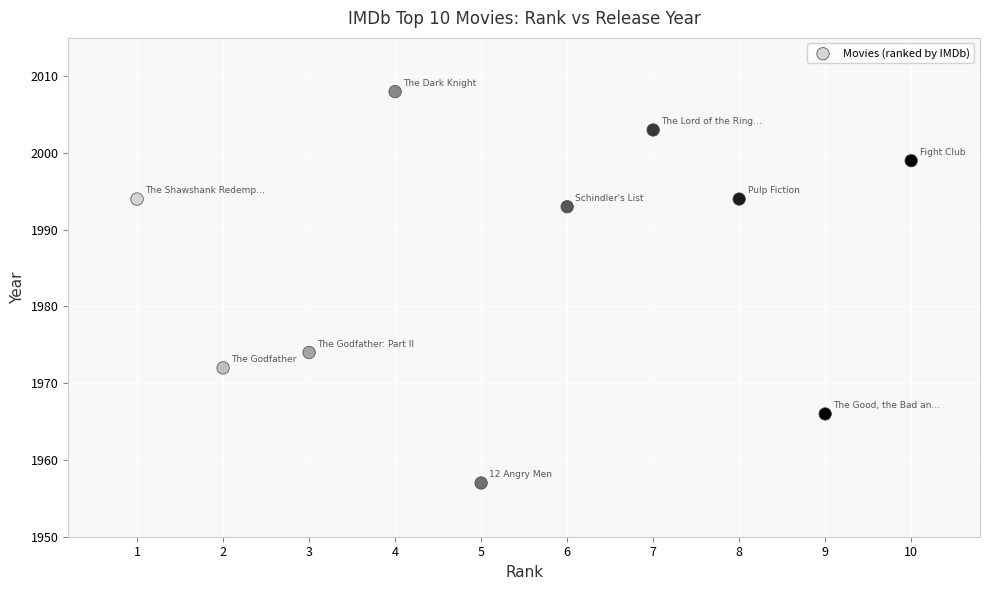

What is the average X value?

6